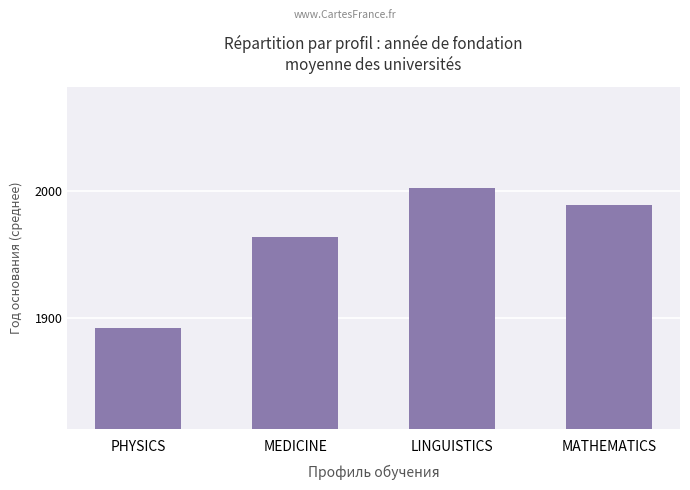

What position from the right is MEDICINE?

3